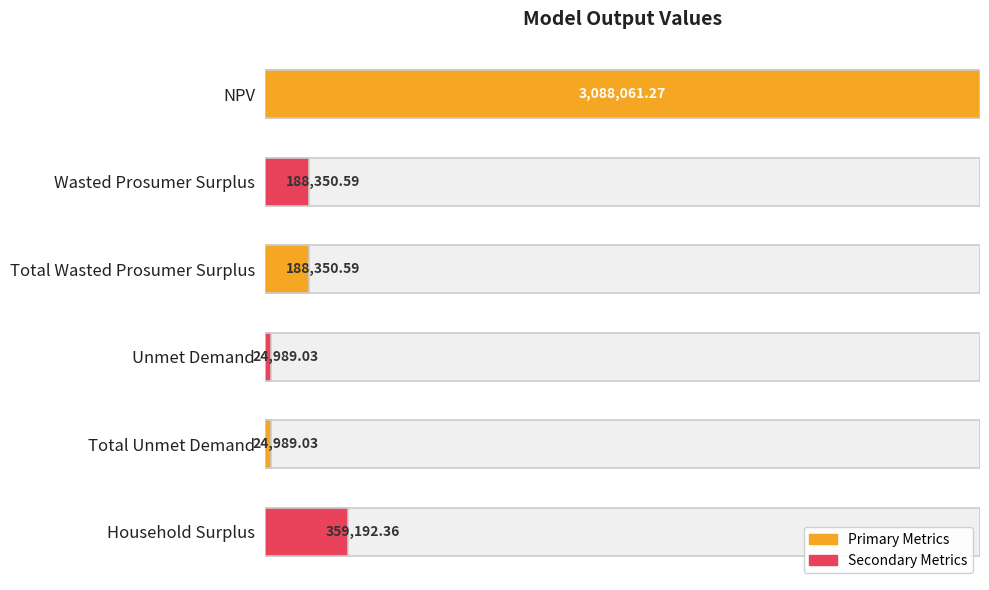

Between Wasted Prosumer Surplus and Total Unmet Demand, which is larger?

Wasted Prosumer Surplus